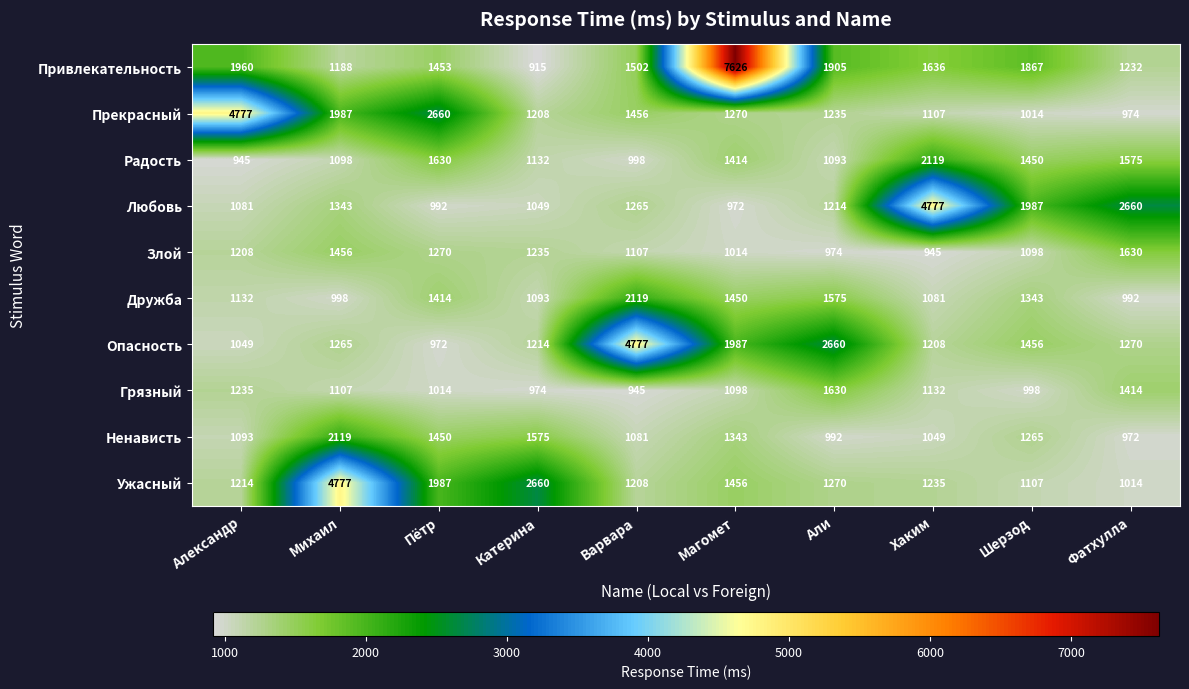

How many data points does each series have?

10